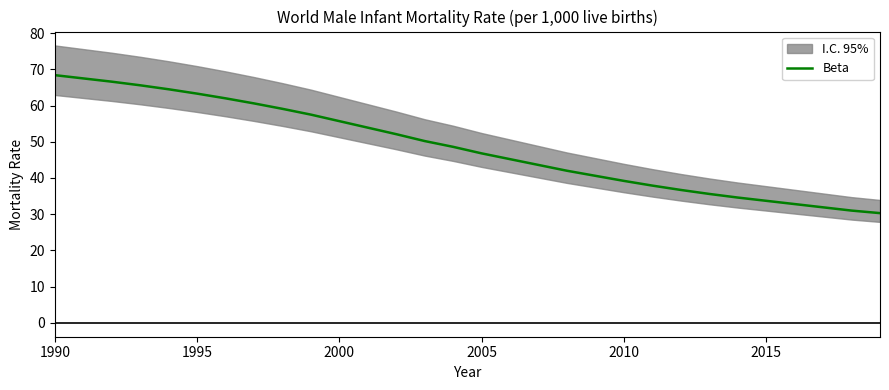

The value of Beta at 2000 is 87.8. True or false?

False